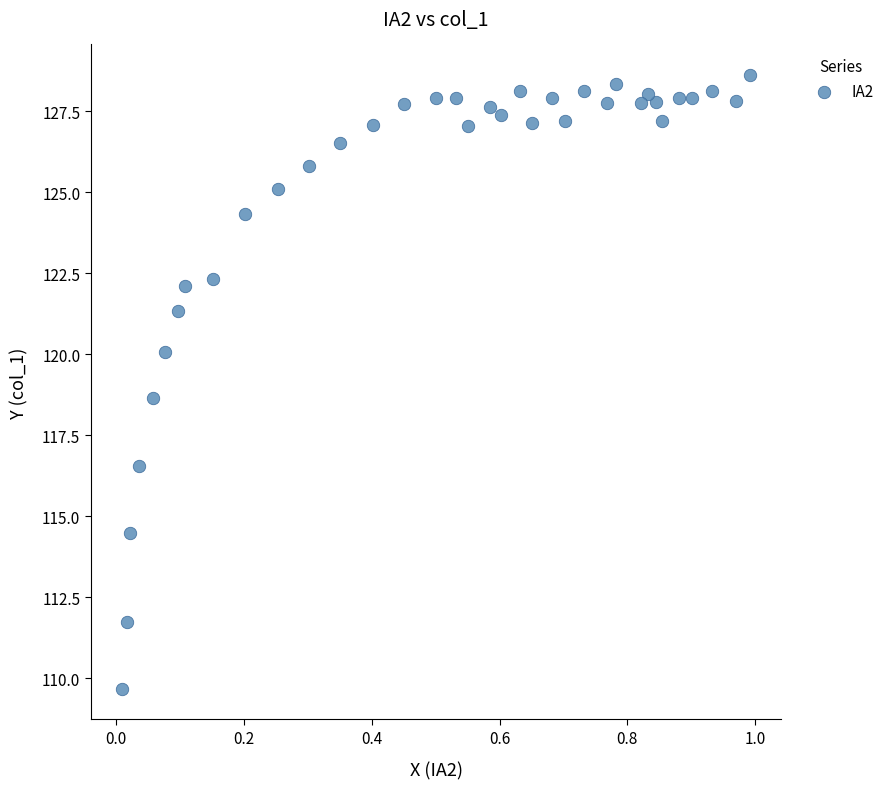

What is the range of X values (max minus min)?

1.0